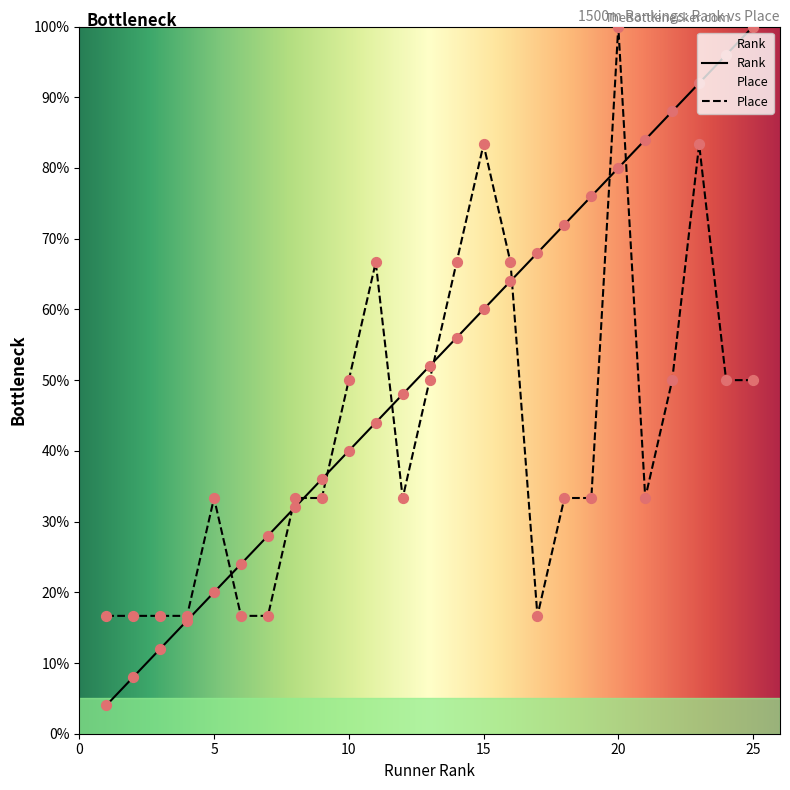

At how many categories does at least one series exceed 83?

7